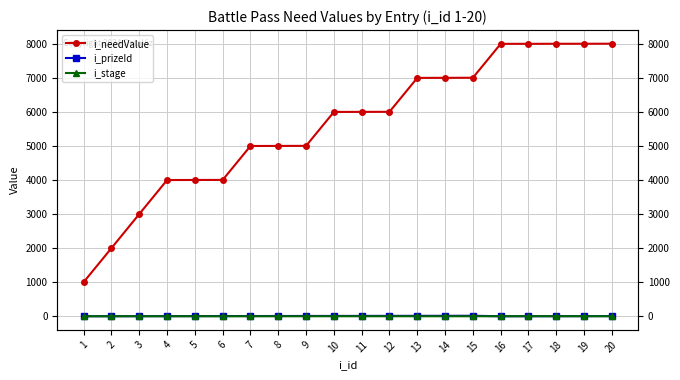

What is the sum of the i_needValue values at 11 and 15?

13008